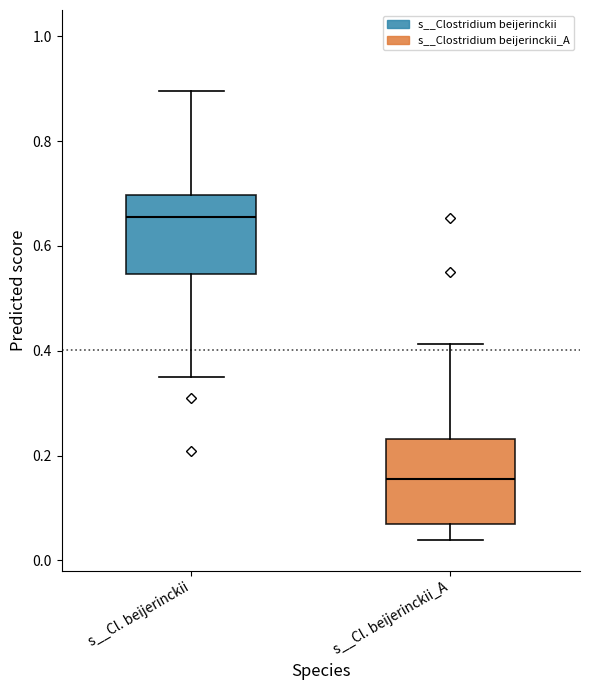

Which box has the lowest median line?

s__Cl. beijerinckii_A